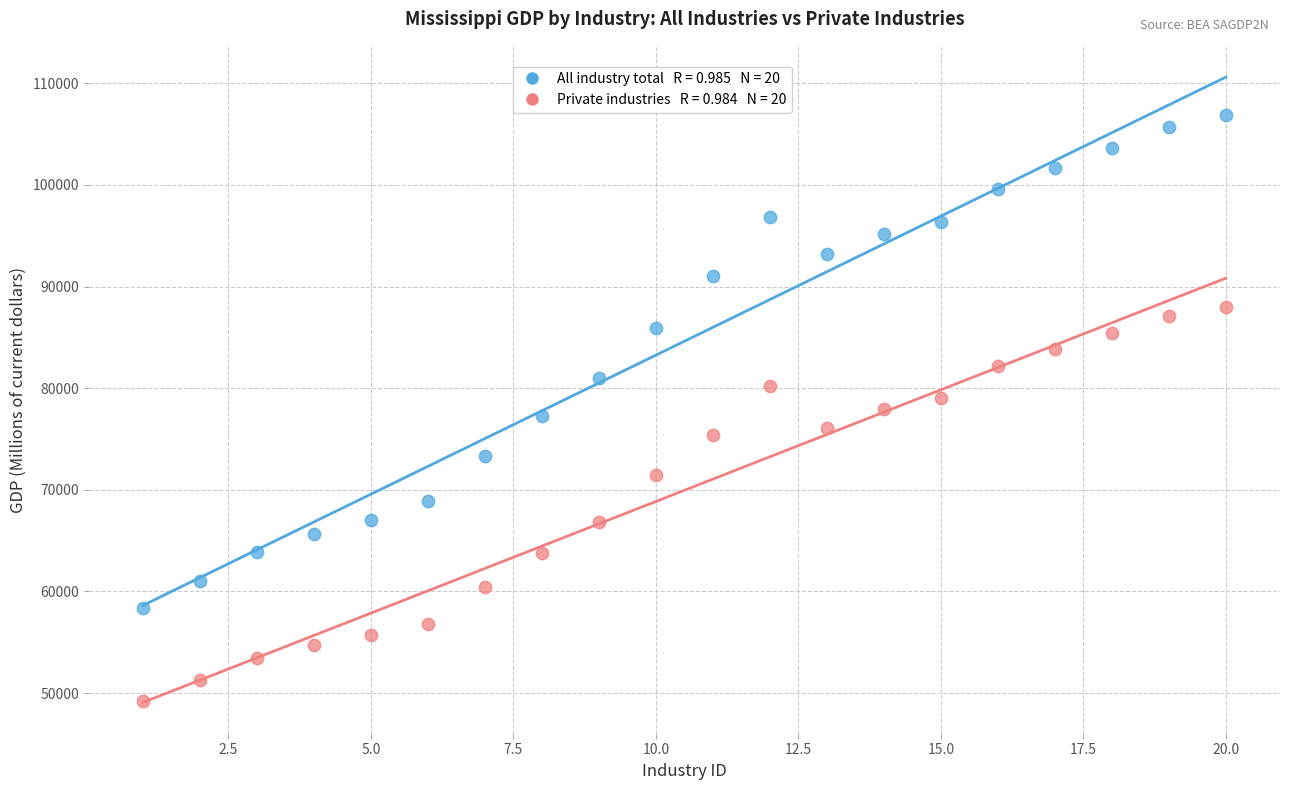

Across all data points, what is the range of Y values (max minus min)?

57650.8